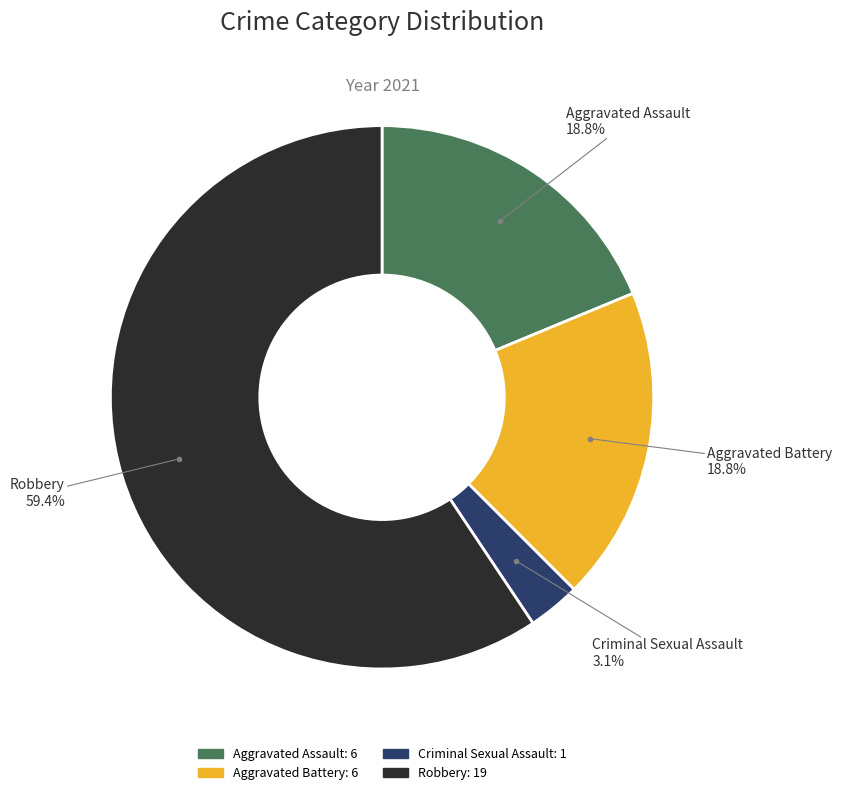

Does Aggravated Assault account for over 50% of the chart?

No